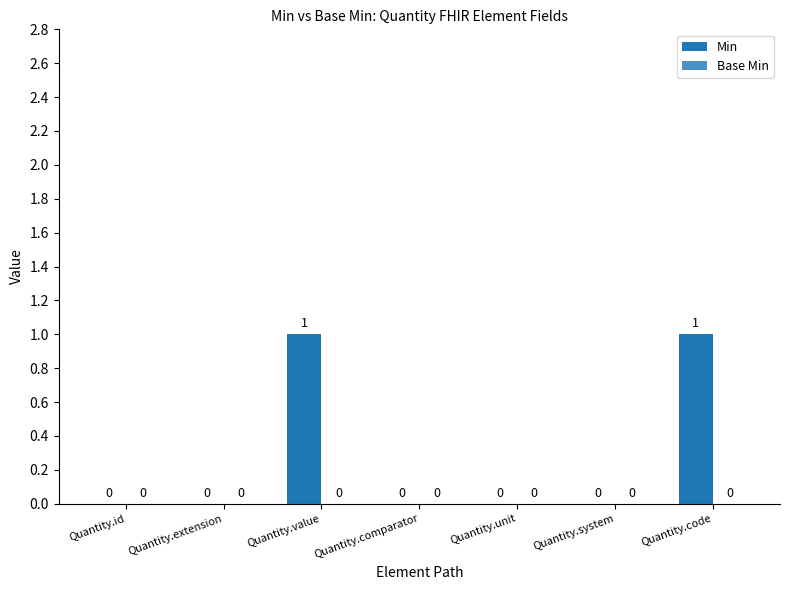

How many values are between 0 and 1?

7